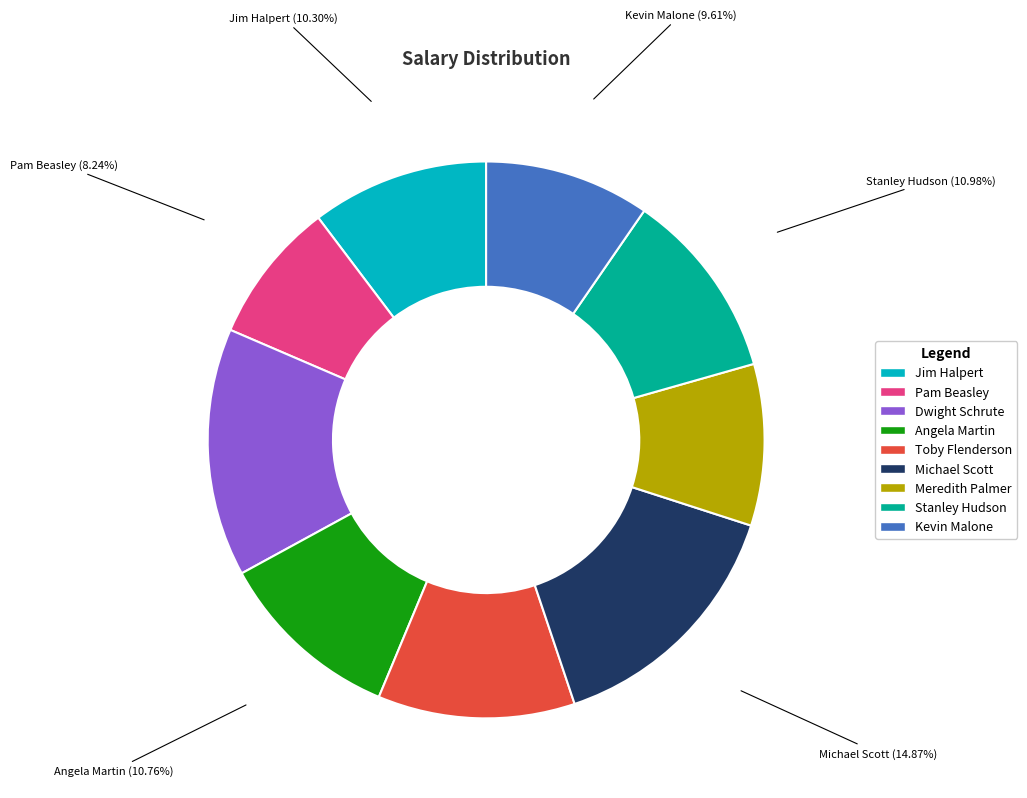

To the nearest percent, what is the difference between the largest and smallest slice percentages?

7%